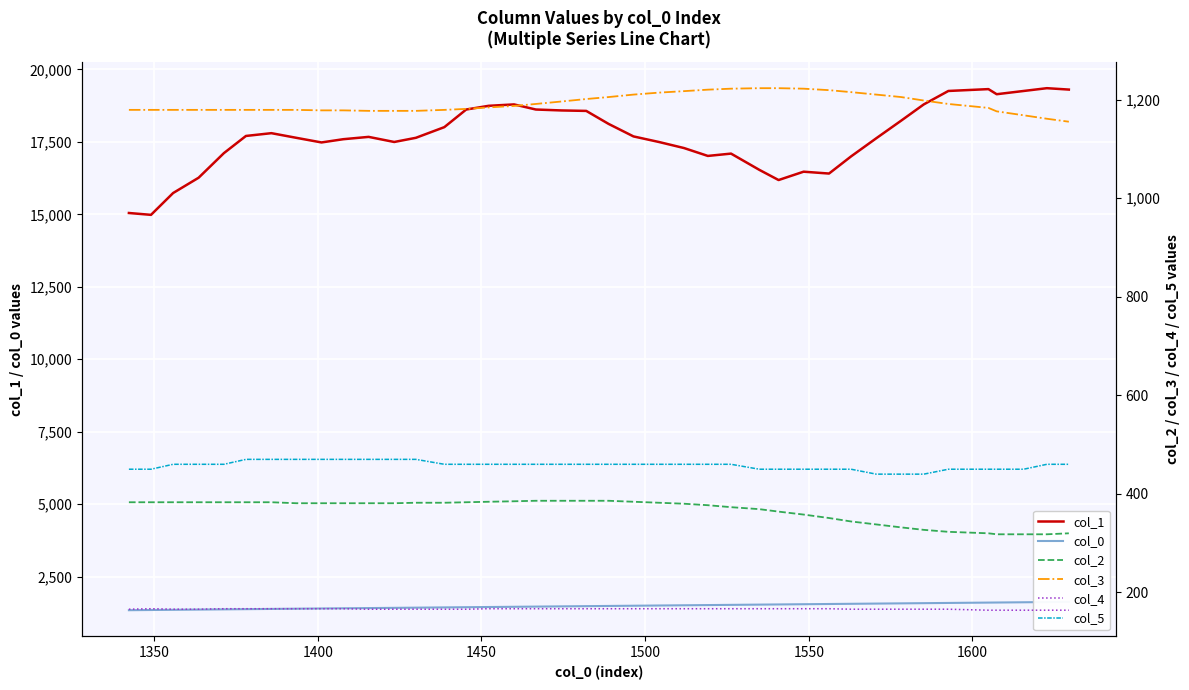

What is the highest value of the col_1 series?

19352